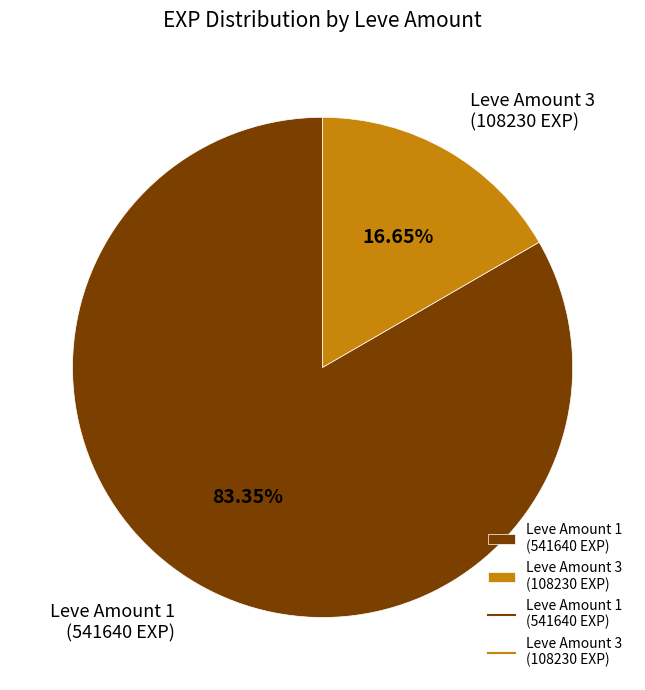

Combined, do Leve Amount 3 (108230 EXP) and Leve Amount 1 (541640 EXP) account for over 50%?

Yes